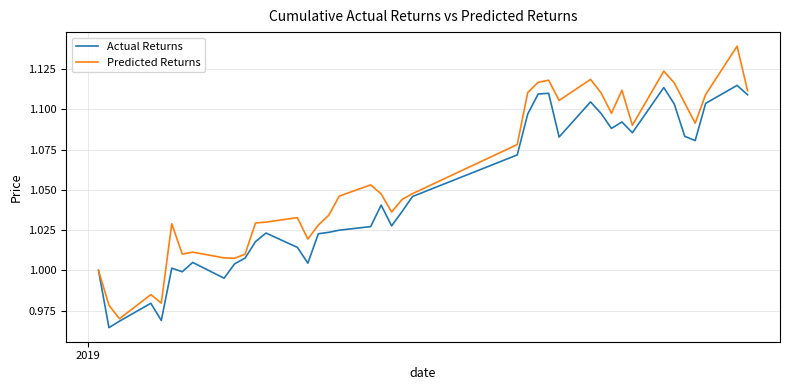

Which series has the largest range (max minus min)?

Predicted Returns